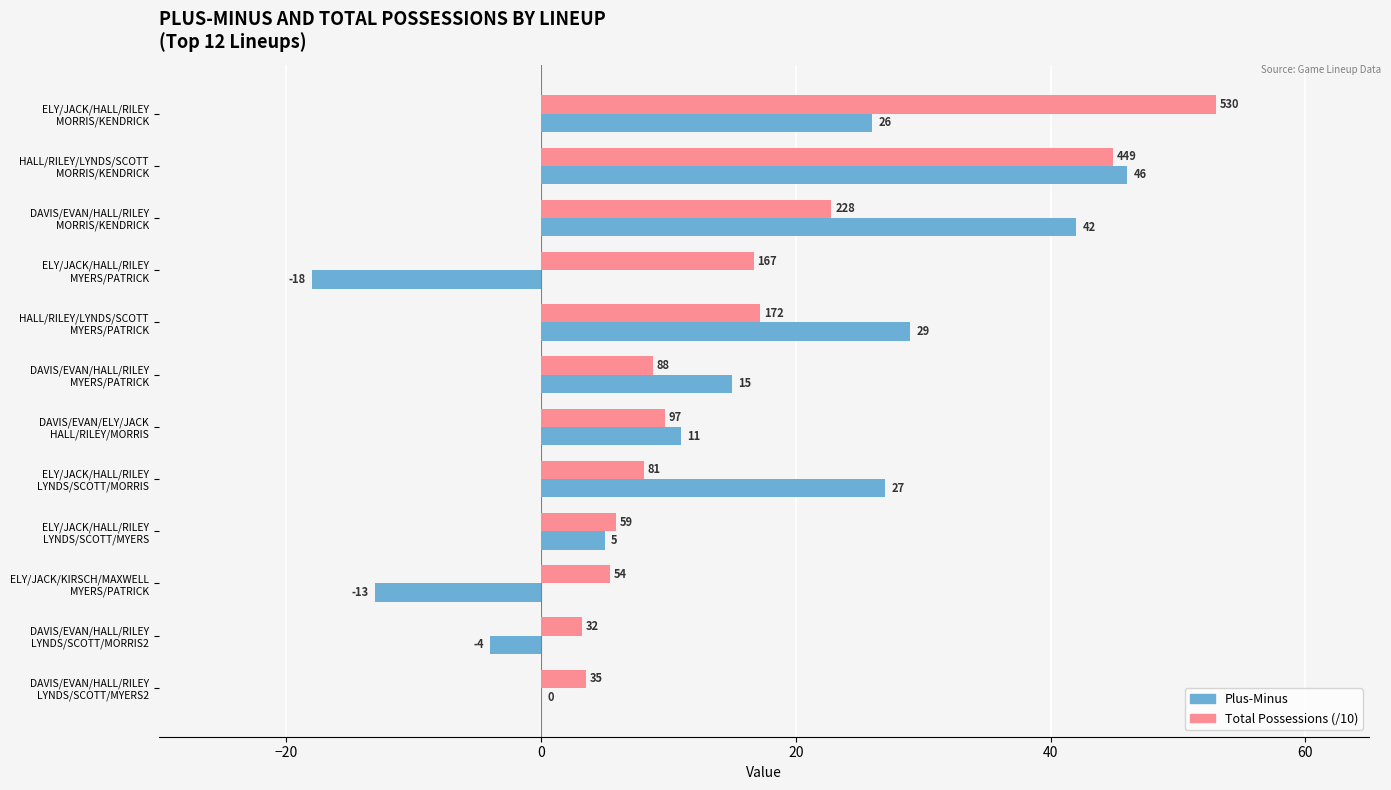

Which series has the largest total across all categories?

Total Possessions (/10)